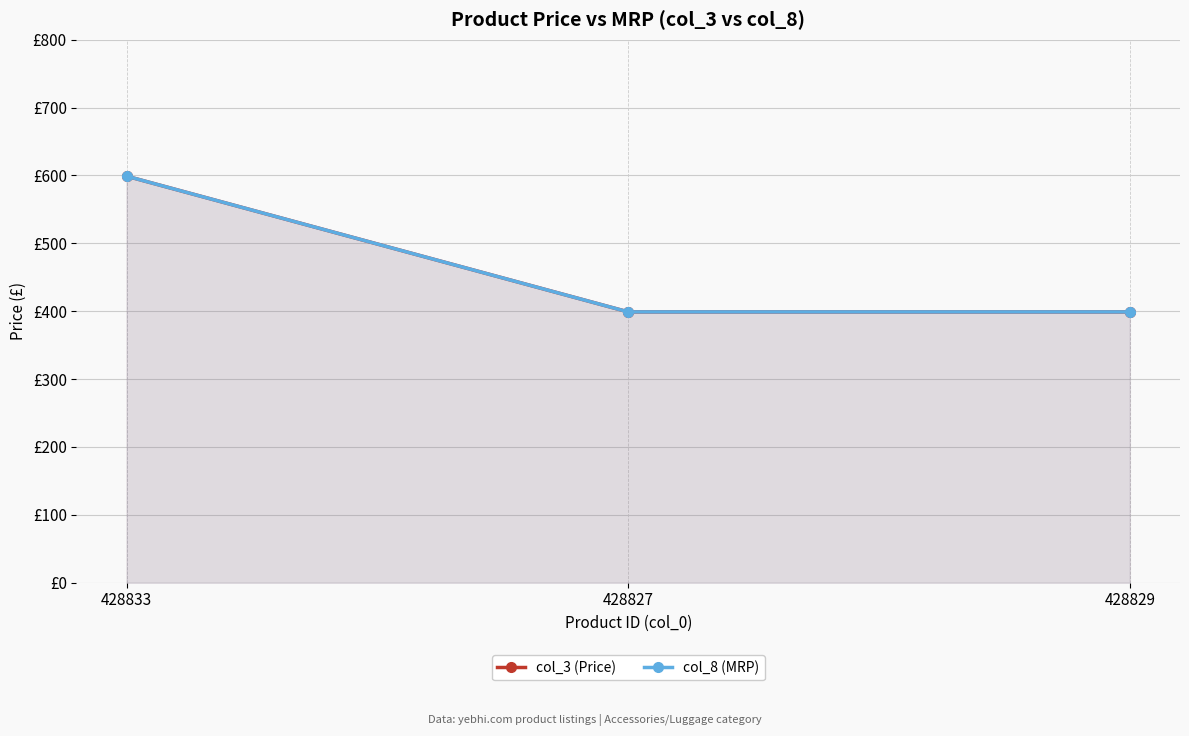

Reading left to right, list all the values displayed in this chart.

col_3 (Price): 428833=599	428827=399	428829=399
col_8 (MRP): 428833=599	428827=399	428829=399